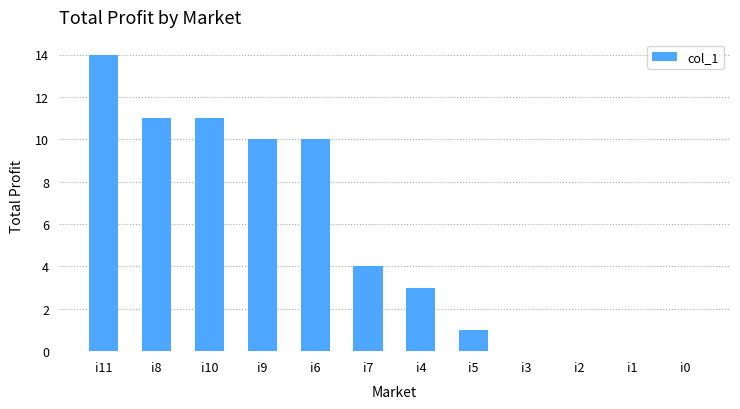

The chart shows a value of 6 at i1. True or false?

False